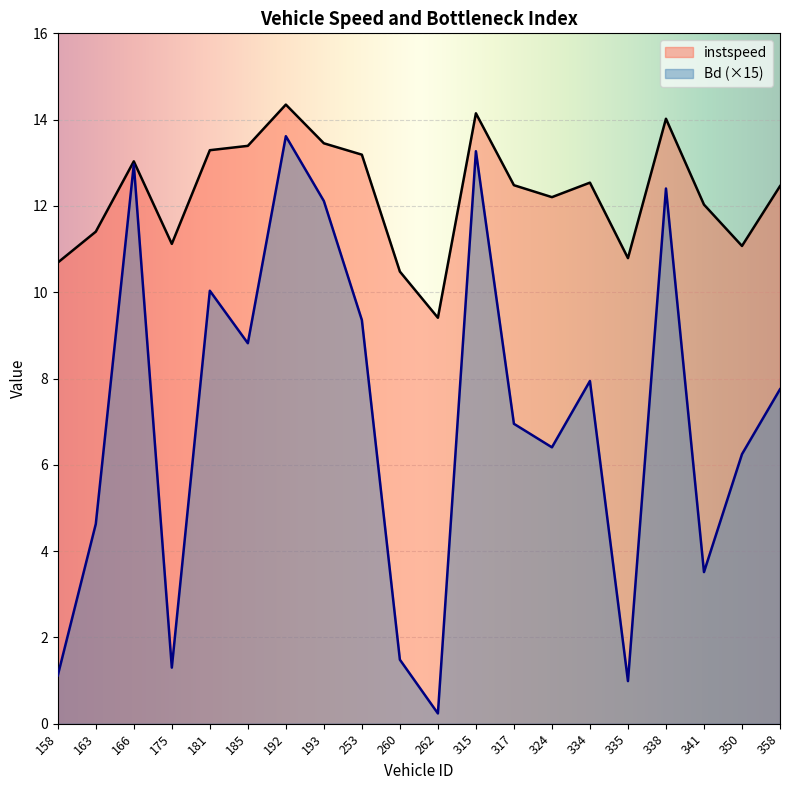

What is the sum of the Bd values at 341 and 193?

15.6